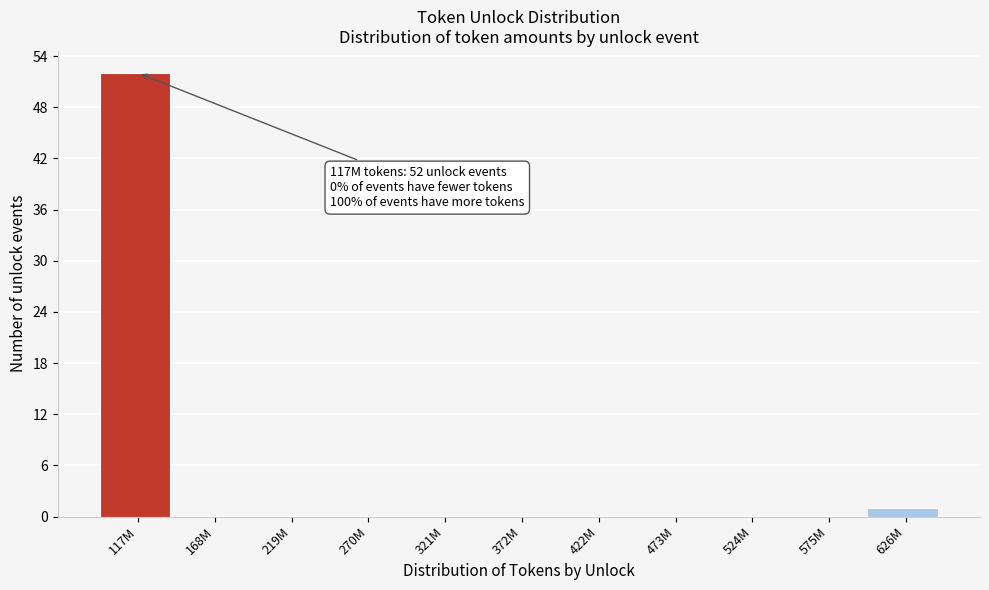

Reading right to left, transcribe all the data shown in this chart.

626M=1	575M=0	524M=0	473M=0	422M=0	372M=0	321M=0	270M=0	219M=0	168M=0	117M=52